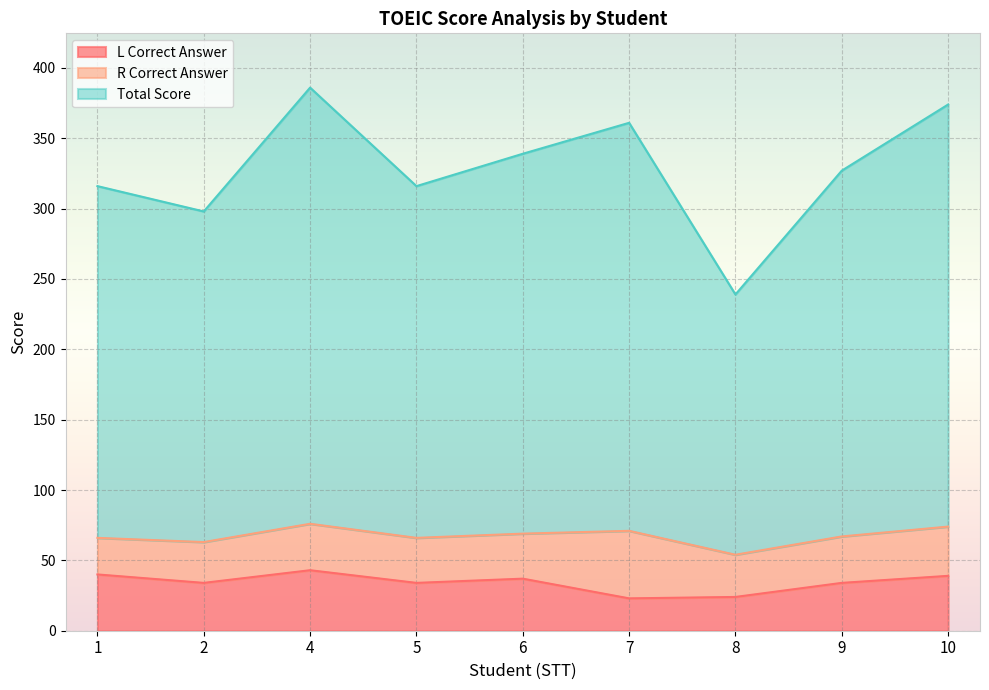

At which label is Total Score closest to 312?

1